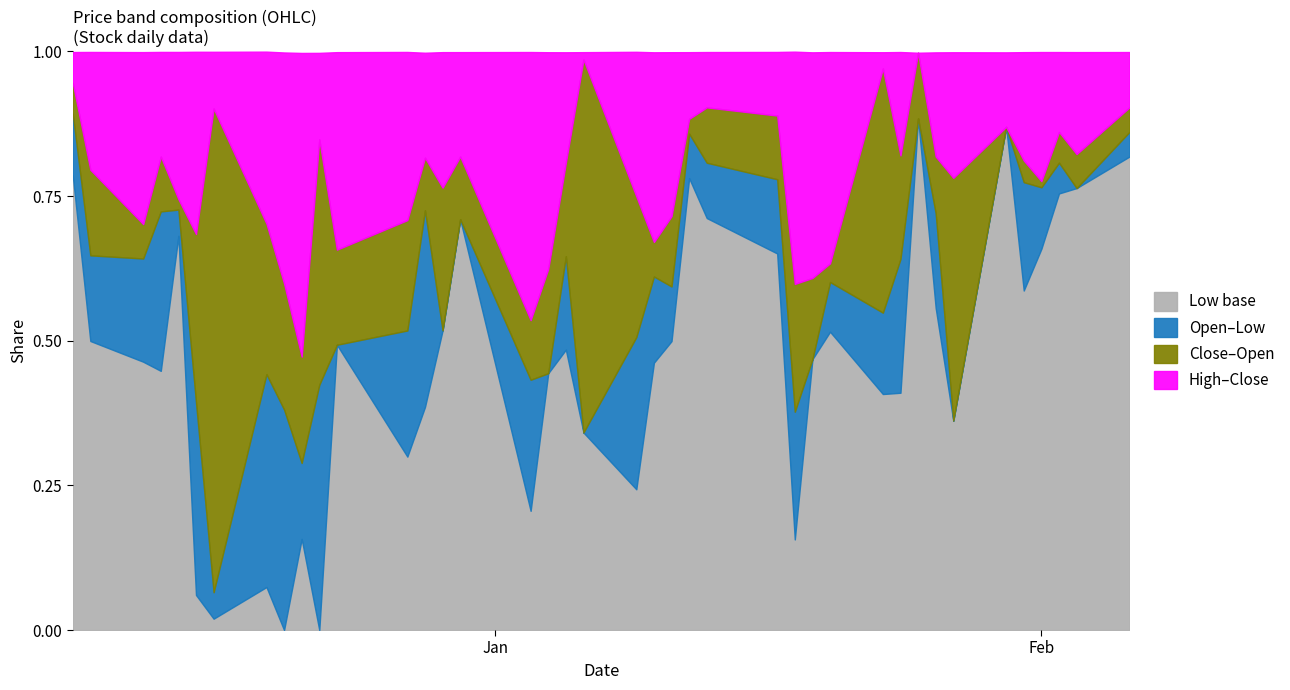

The Close series shows 13.8 at 8. True or false?

False